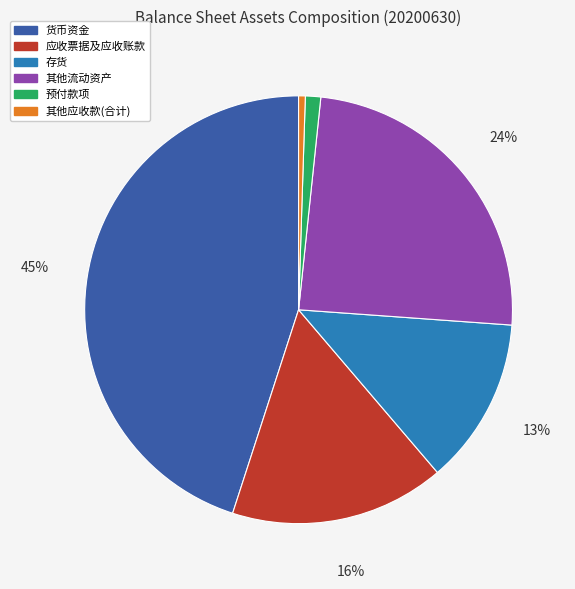

How many segments does this pie chart have?

6